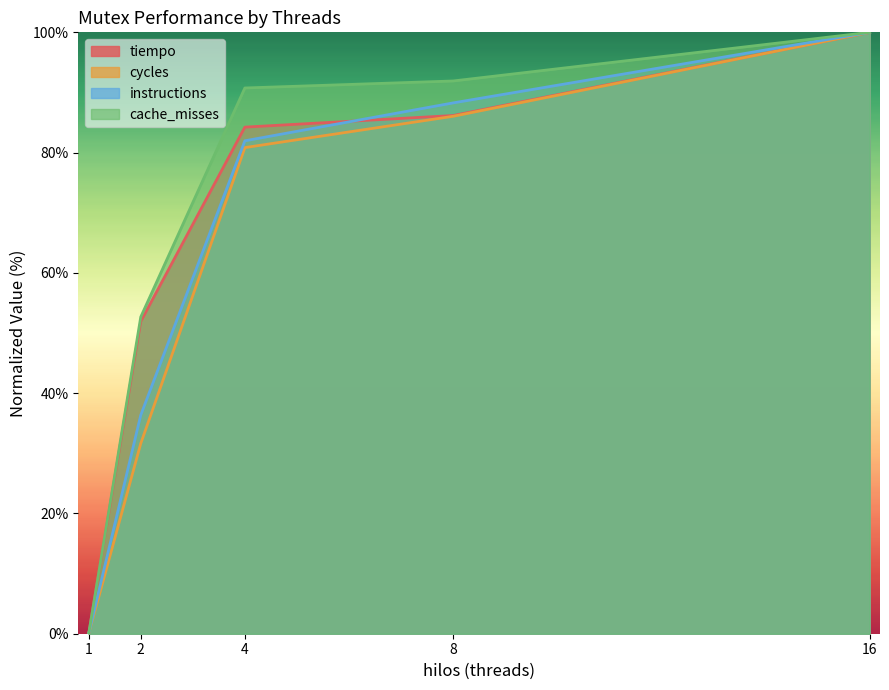

Which category has the lowest value in the cycles series?

1